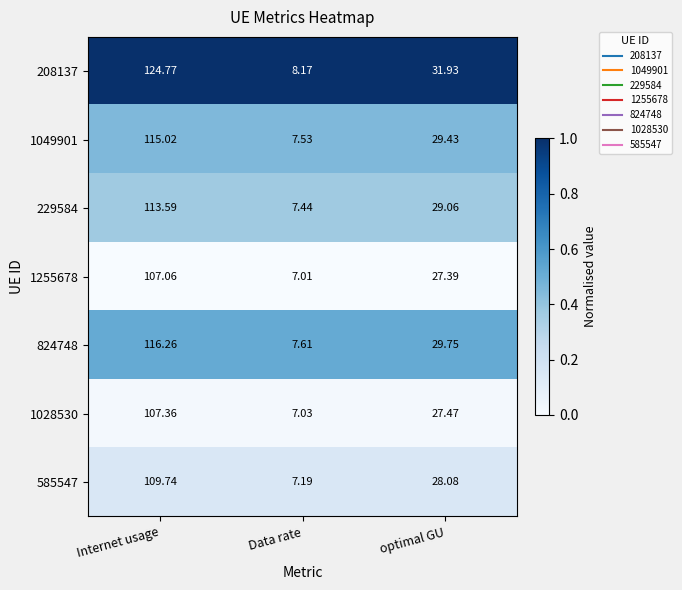

Which series has the largest total across all categories?

208137